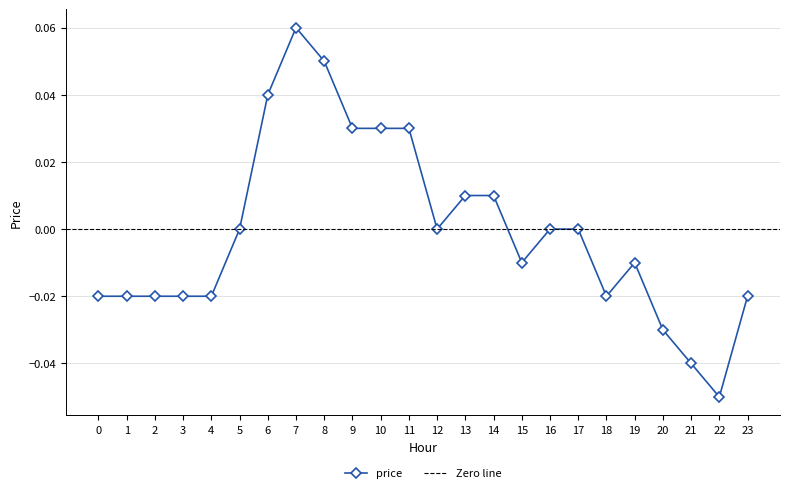

Rank the categories by value from lowest to highest.

22, 21, 20, 0, 1, 2, 3, 4, 18, 23, 15, 19, 5, 12, 16, 17, 13, 14, 9, 10, 11, 6, 8, 7